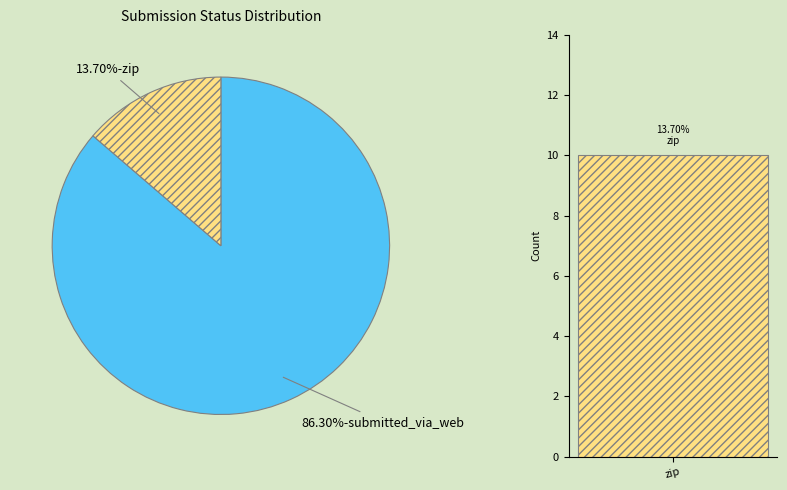

How many slices are in this pie chart?

2